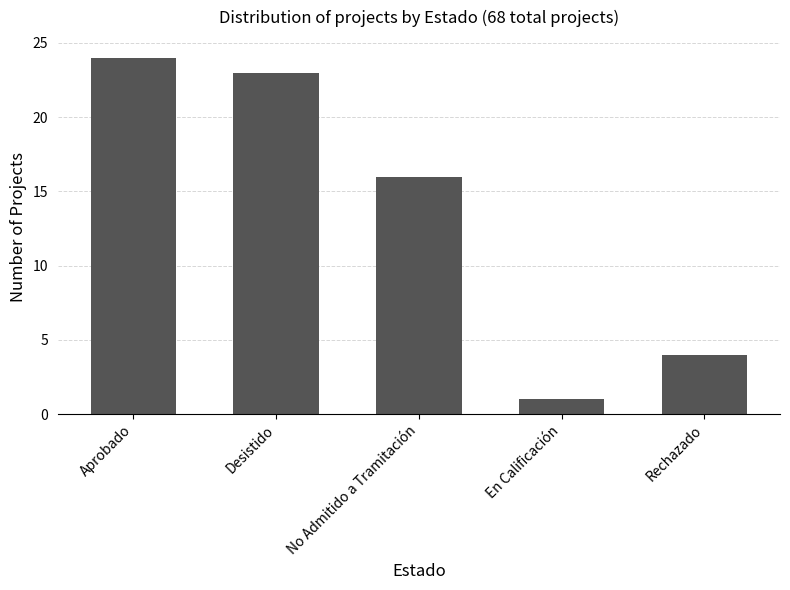

The value at No Admitido a Tramitación is 23. True or false?

False